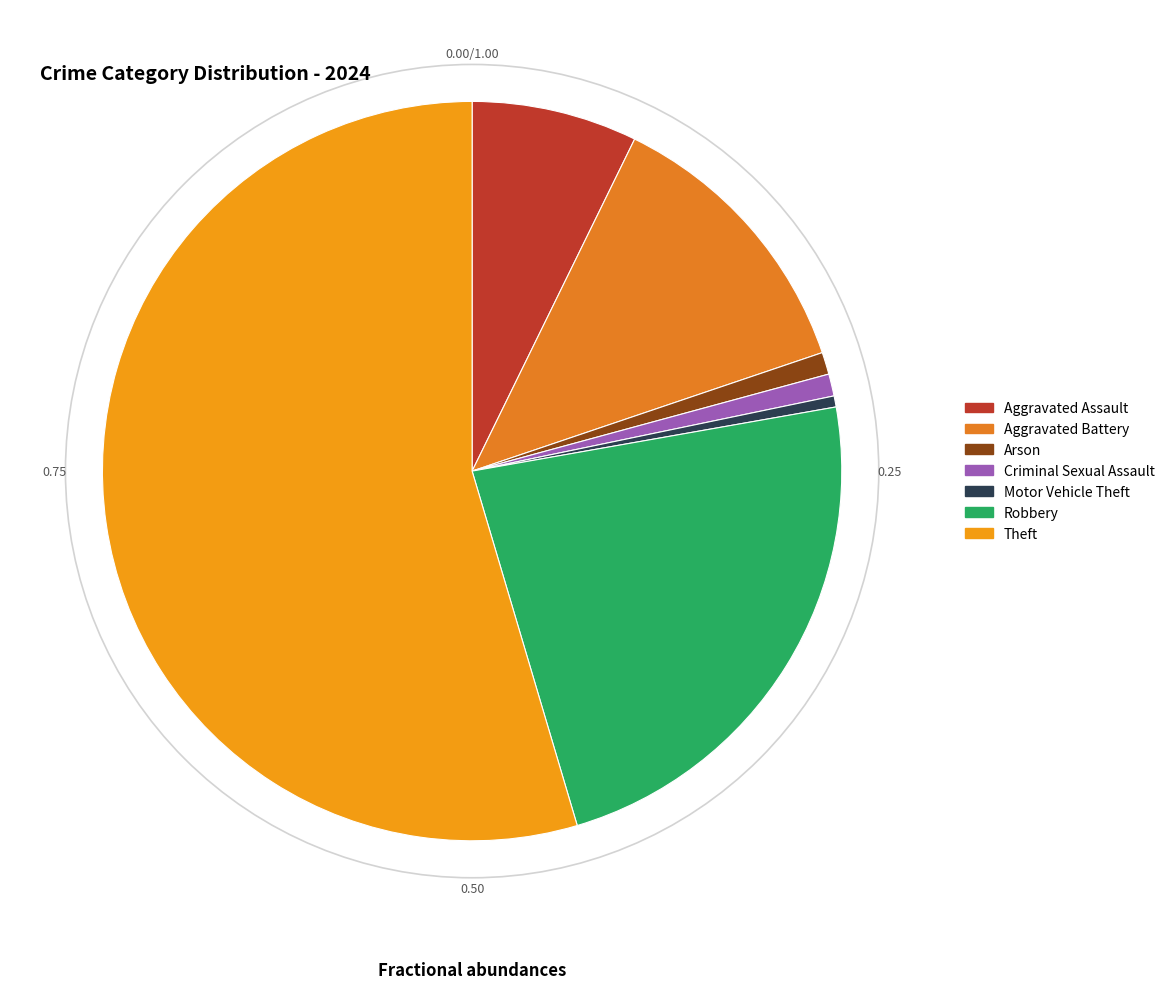

Count the number of slices in the pie.

7